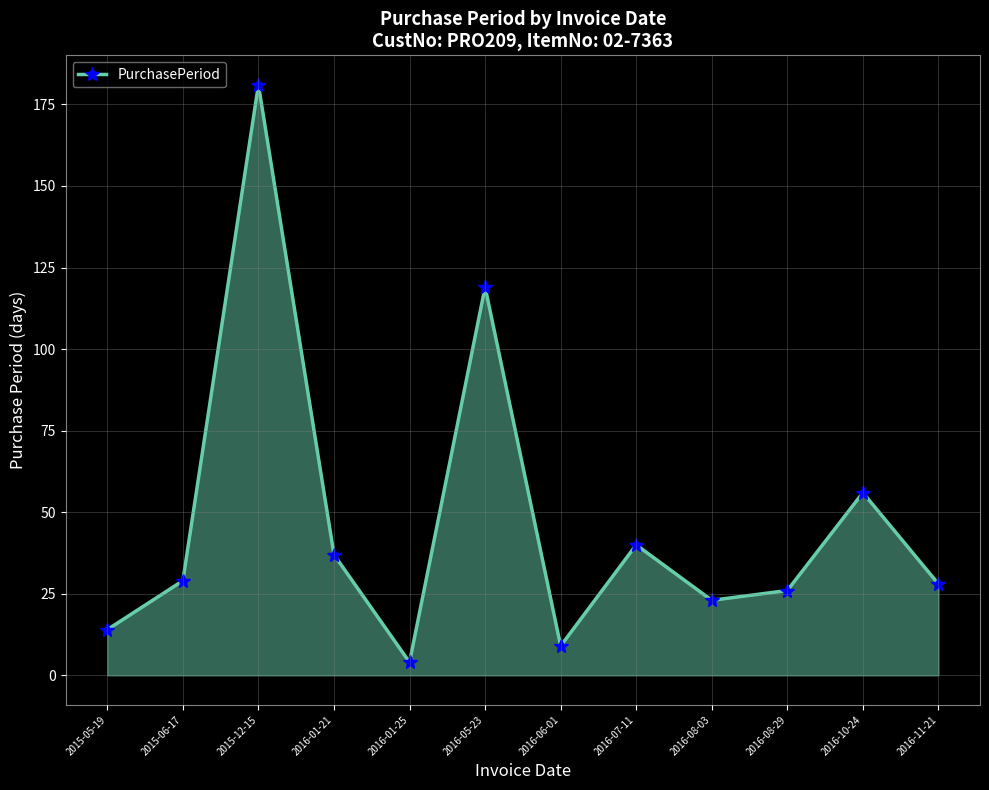

Where is the first local maximum?

2015-12-15